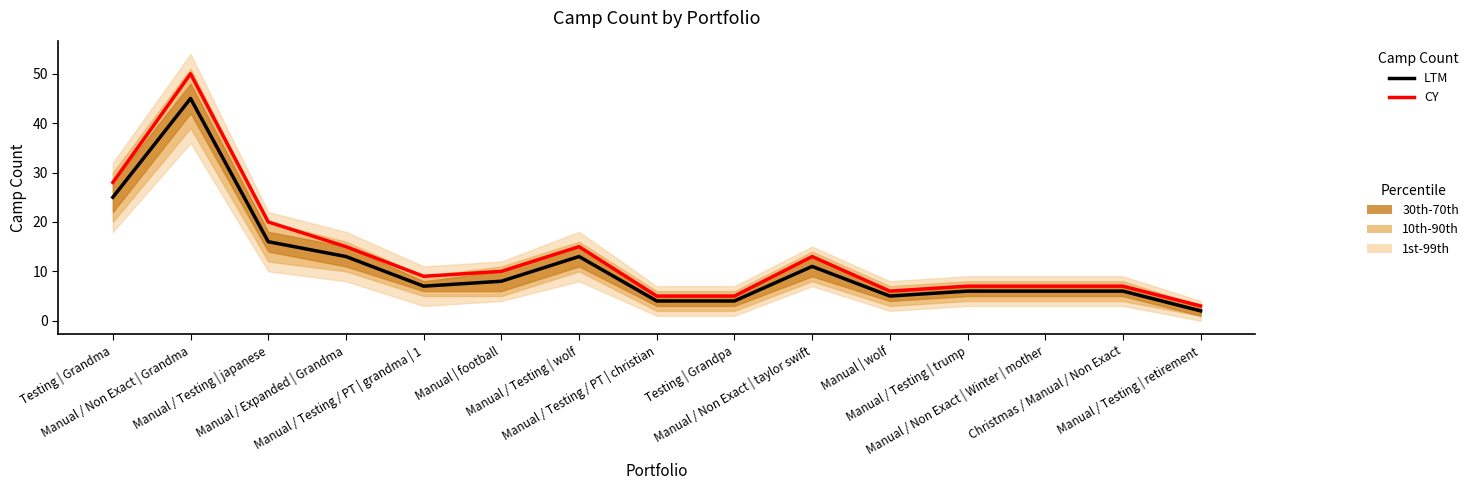

How many distinct data groups are displayed?

2